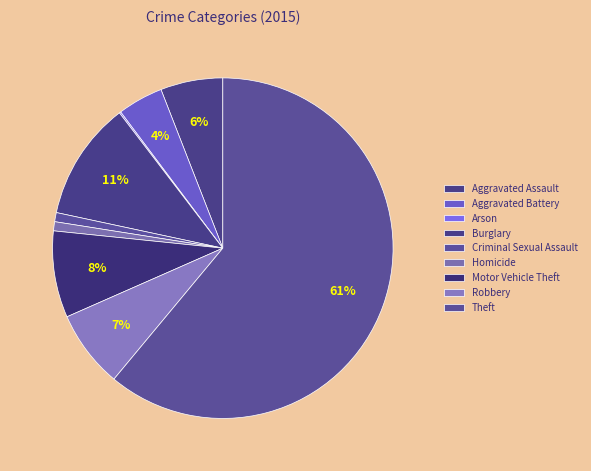

To the nearest percent, what portion does Motor Vehicle Theft represent?

8%